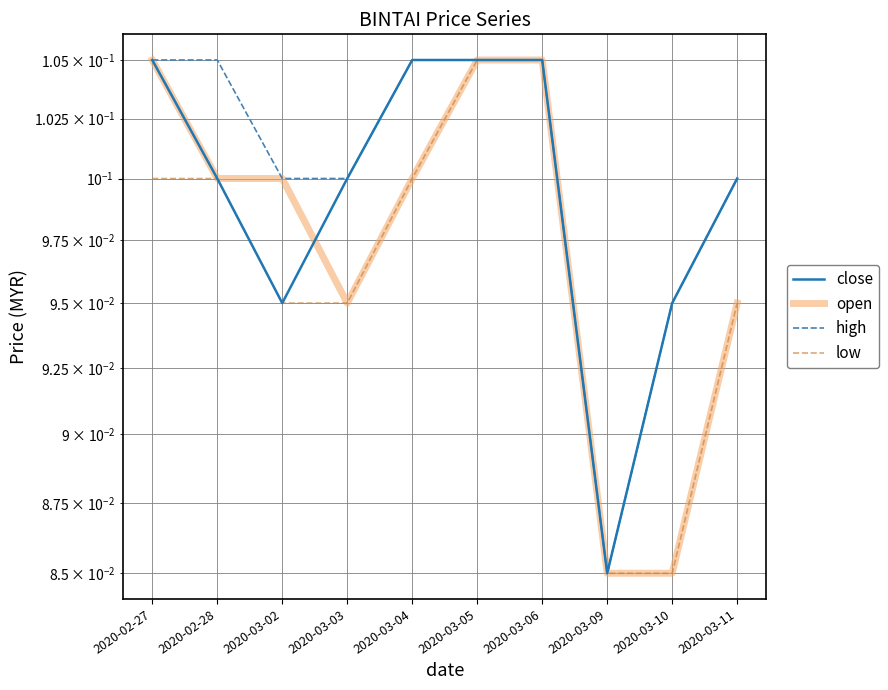

What is the value of the low point at the 10th from the left?

0.1